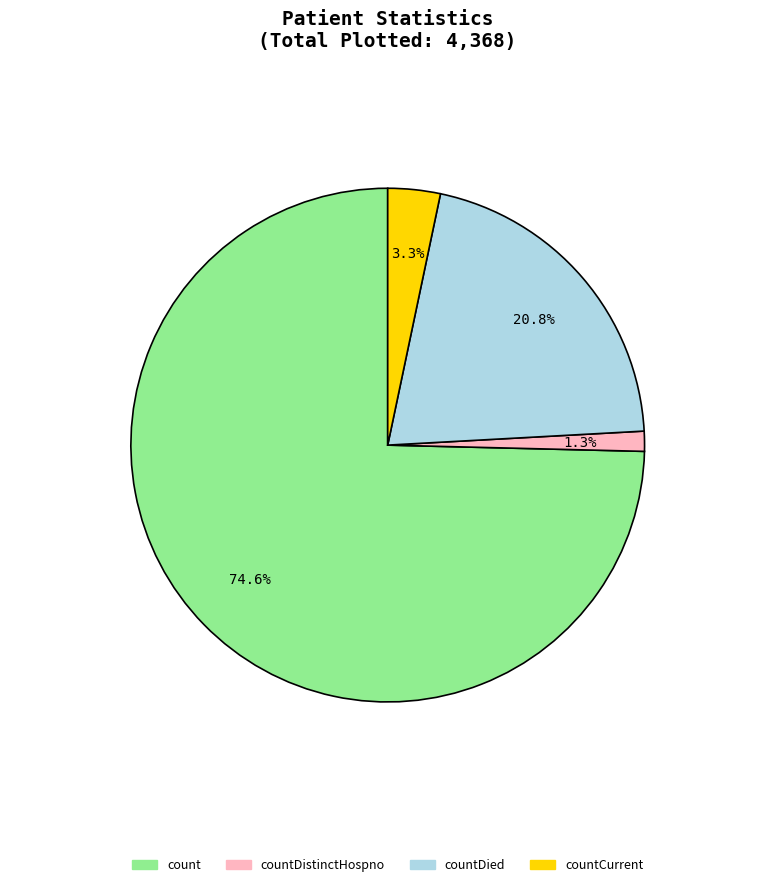

Does any single category account for the majority?

Yes